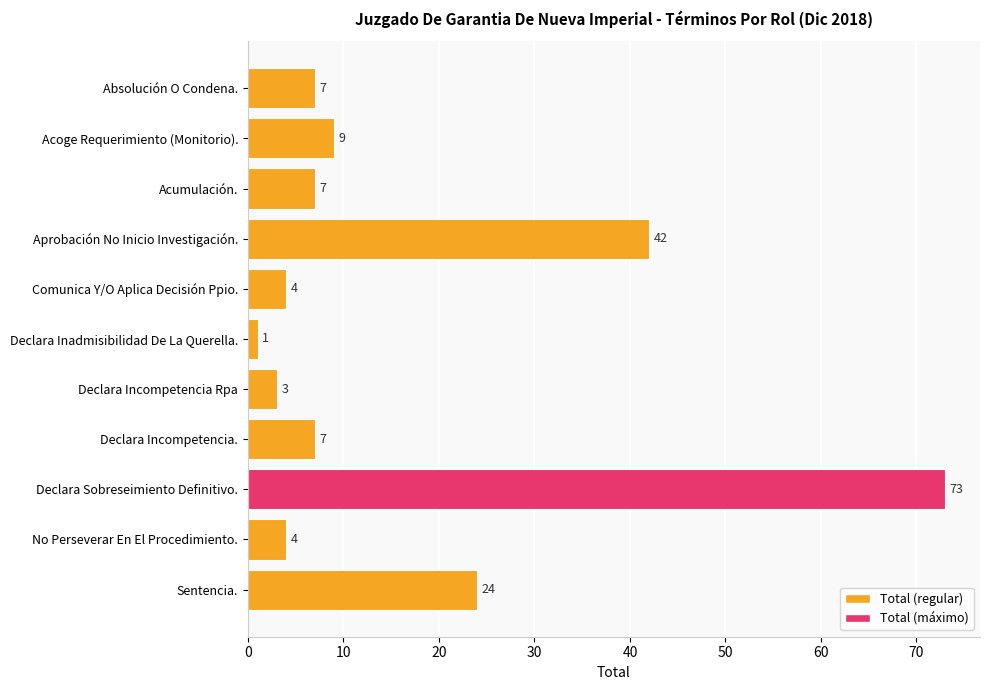

What value does the data have at Comunica Y/O Aplica Decisión Ppio., to the nearest 5?

5